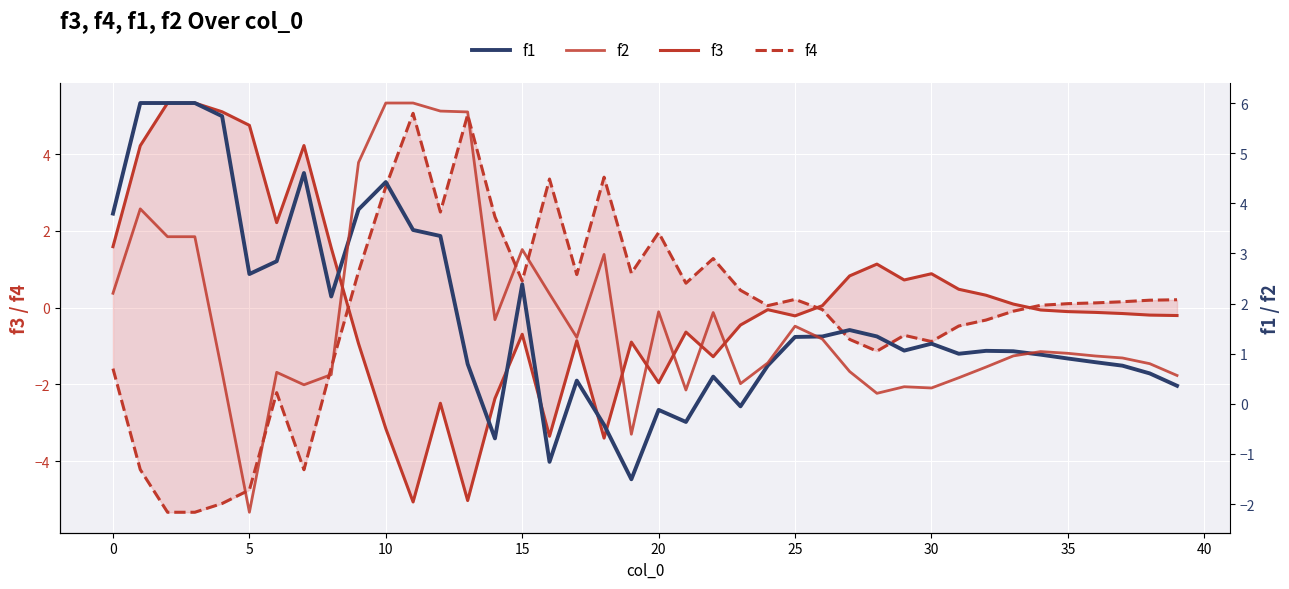

How many negative values does the f2 series have?

2